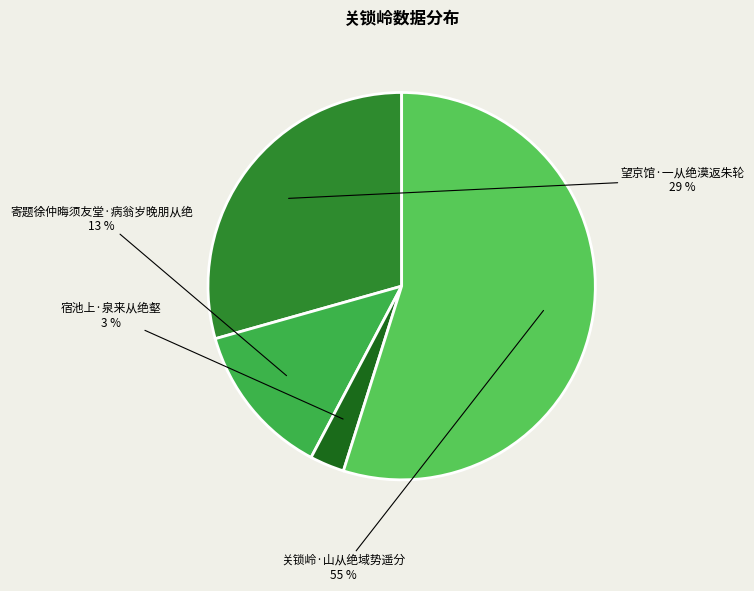

Between 望京馆·一从绝漠返朱轮 and 寄题徐仲晦须友堂·病翁岁晚朋从绝, which is larger?

望京馆·一从绝漠返朱轮